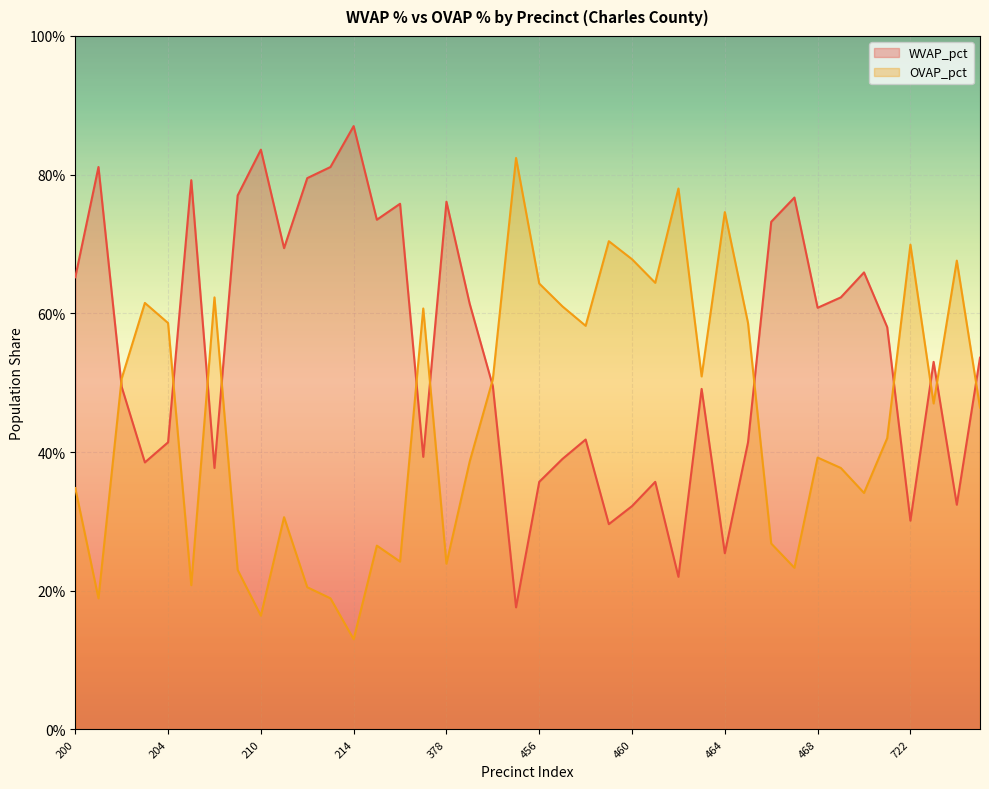

Is the value of WVAP_pct at 465 greater than the value of OVAP_pct at 212?

Yes